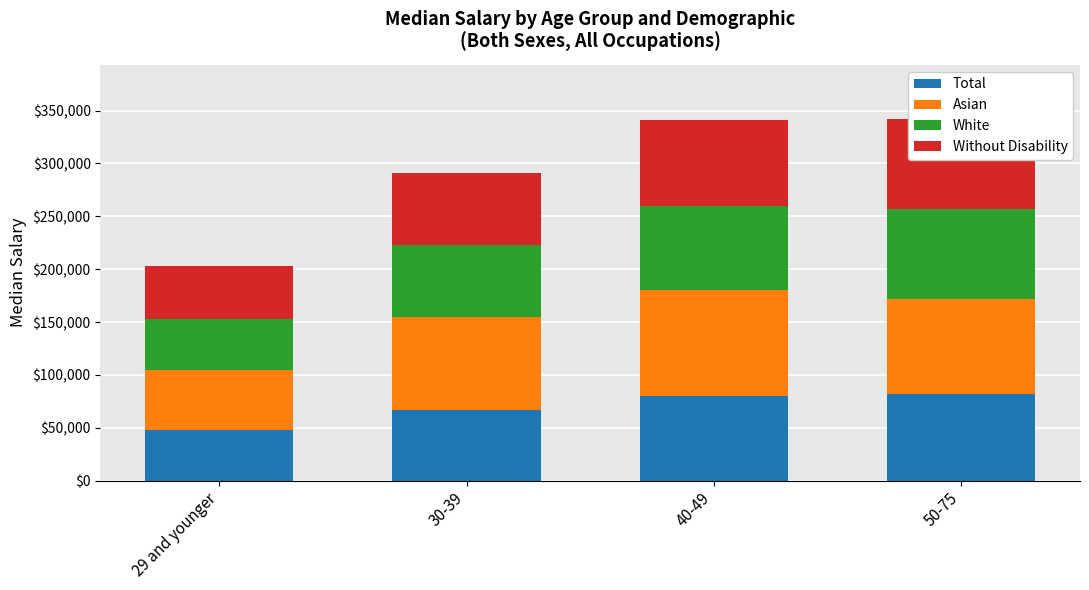

How many series are shown in this chart?

4